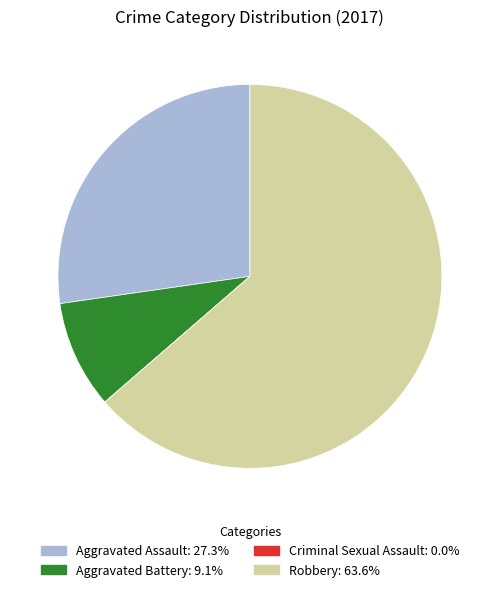

Does Robbery account for over 50% of the chart?

Yes